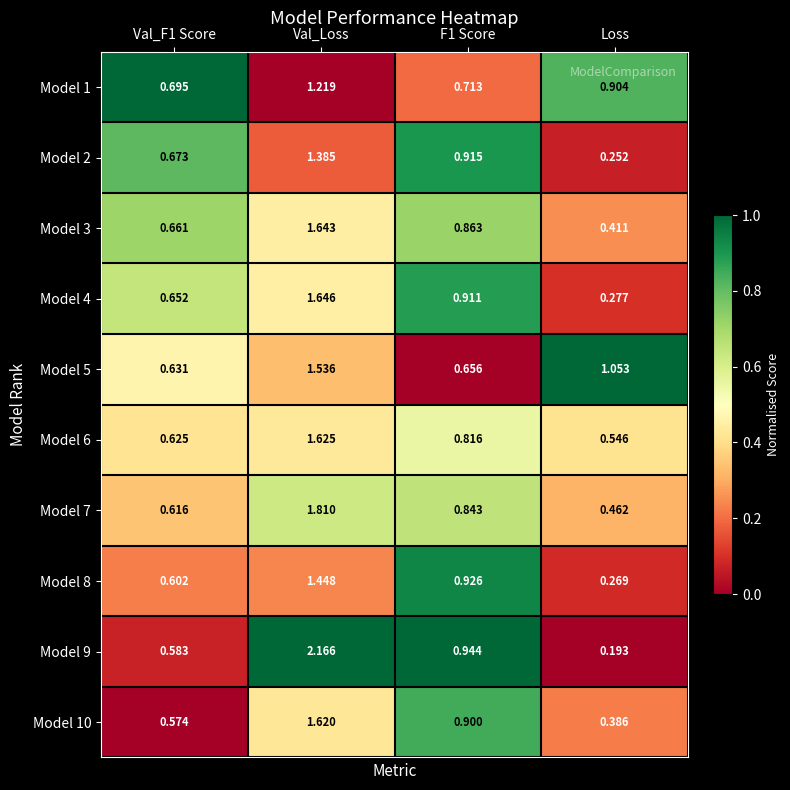

At which category does the chart reach its peak across all series?

Val_Loss